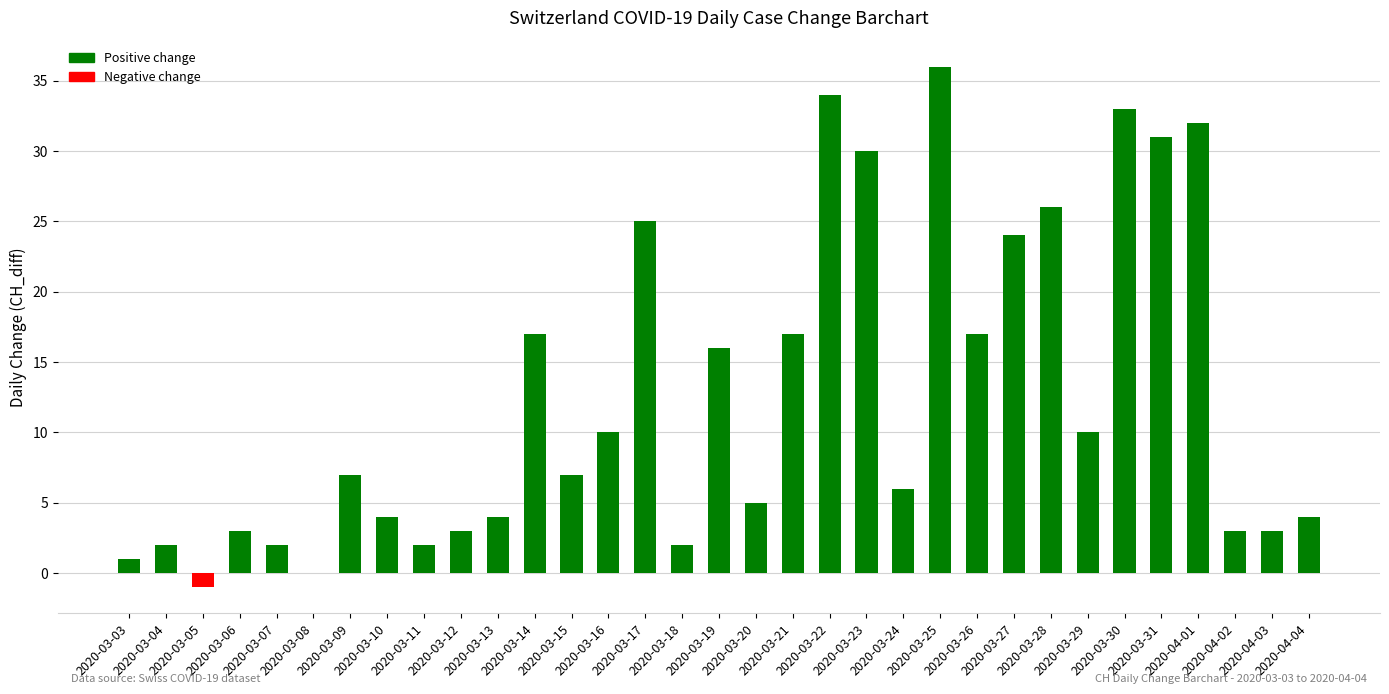

How many series are shown in this chart?

1